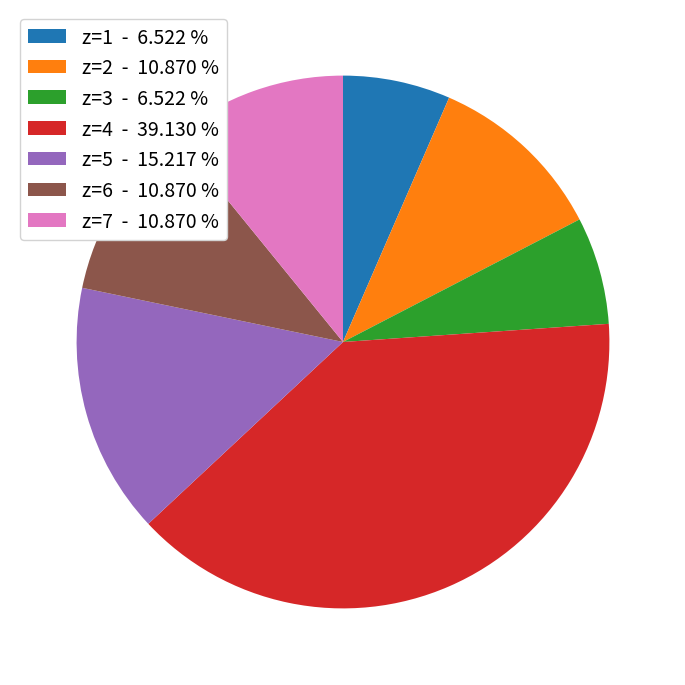

Is there any slice that represents more than half of the pie?

No